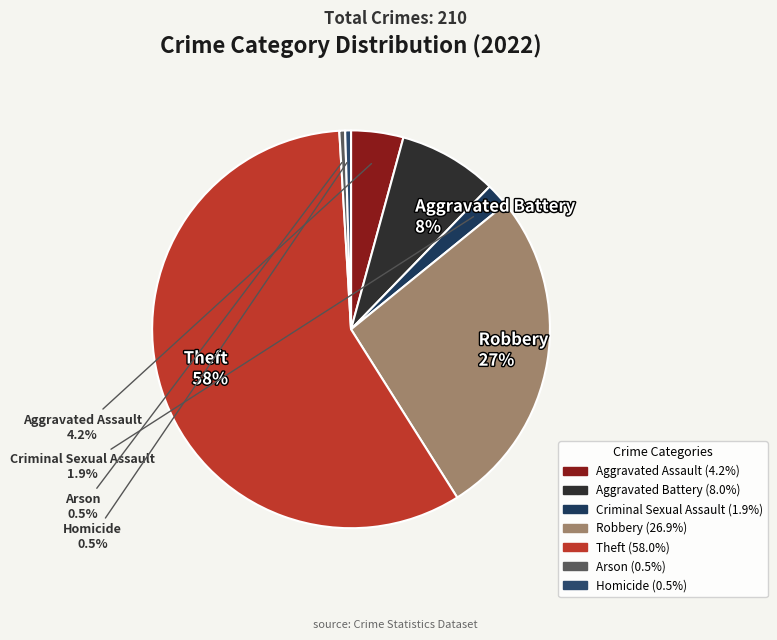

To the nearest percent, what is the difference between the largest and smallest slice percentages?

58%